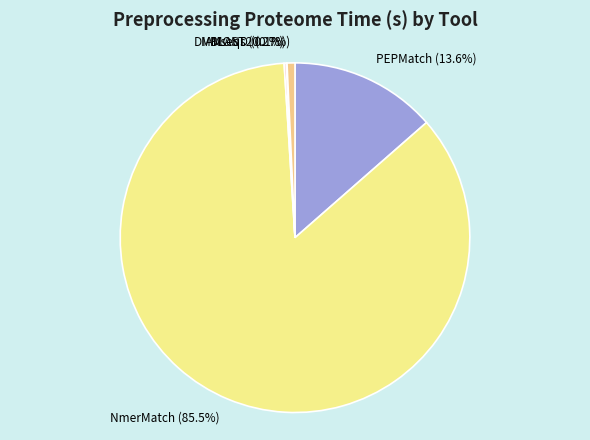

Combined, do NmerMatch and PEPMatch account for over 50%?

Yes